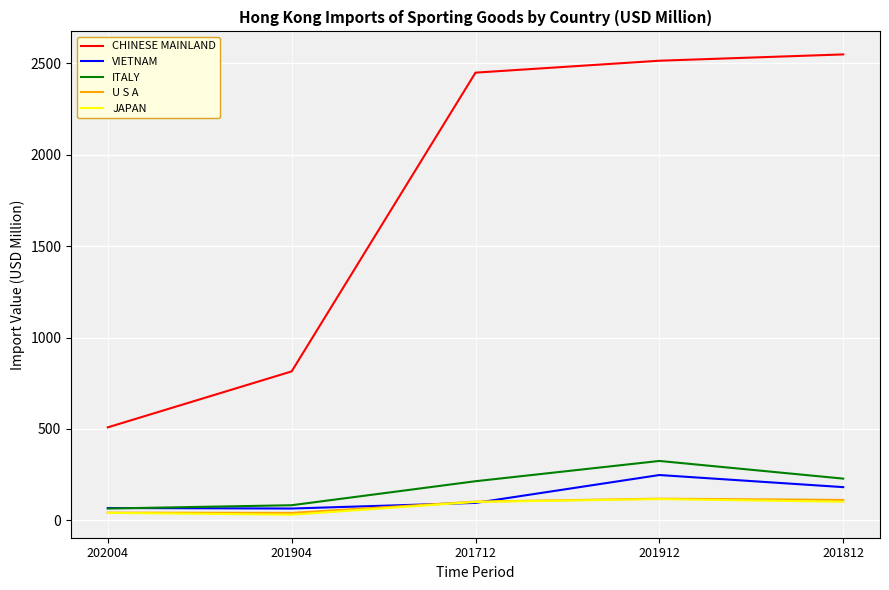

What is the minimum value for VIETNAM?

65.4